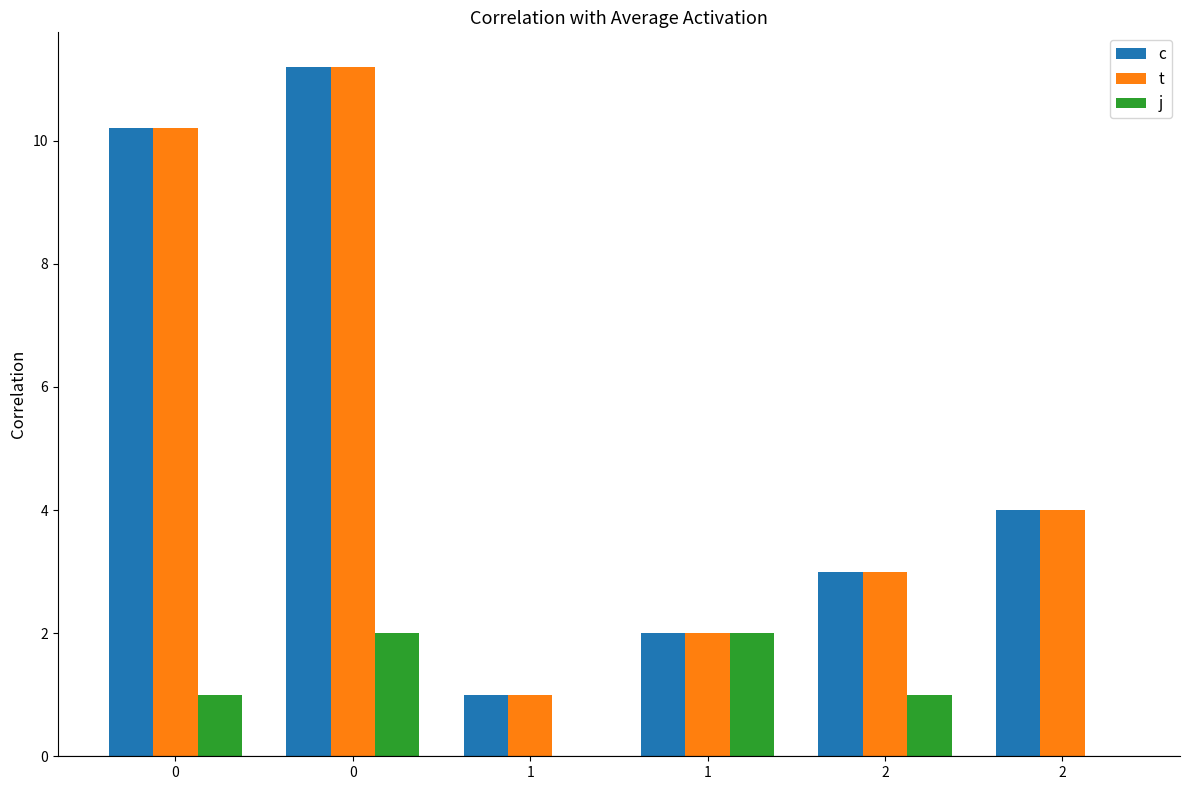

The c series shows 18.3 at 0. True or false?

False